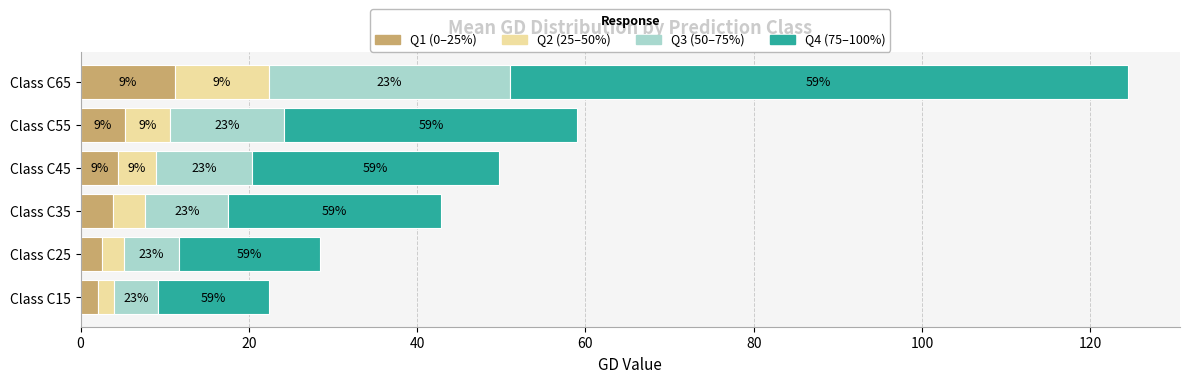

What is the sum of all Q1 (0–25%) values?

29.4